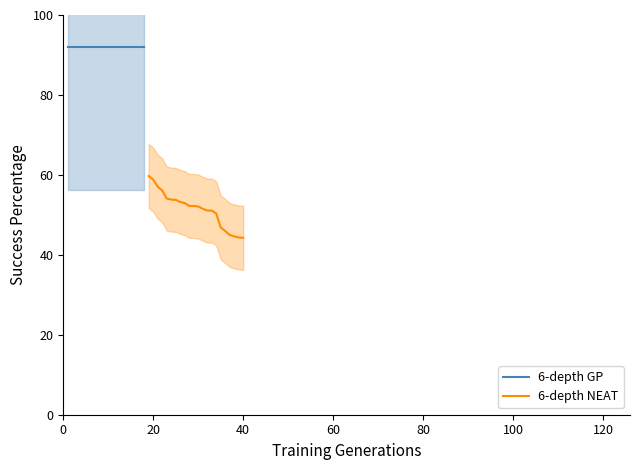

Is it true that the value at 9 is 23.5?

False